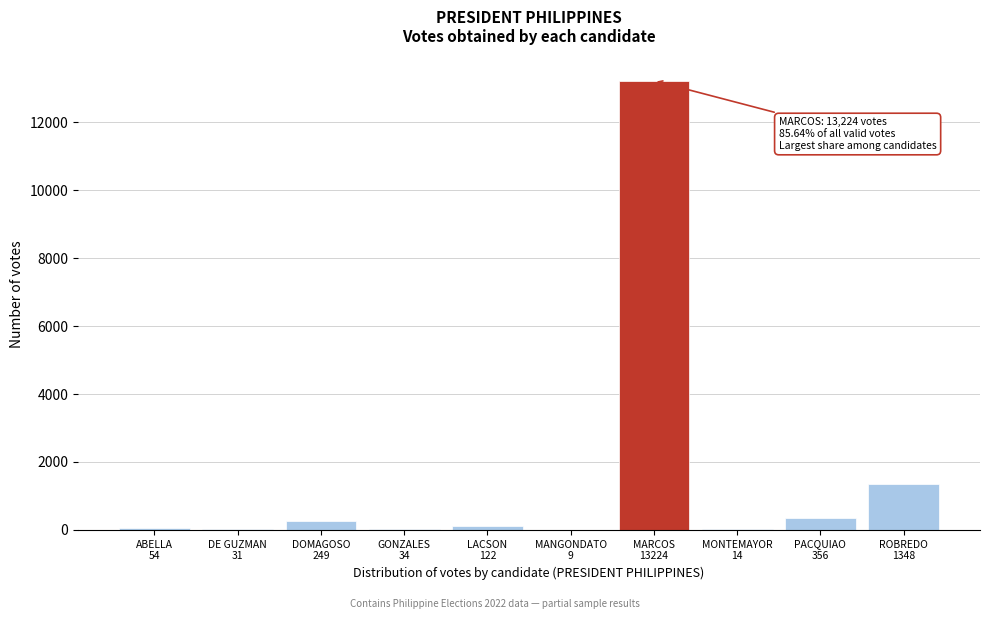

What is the sum of all values?

15441